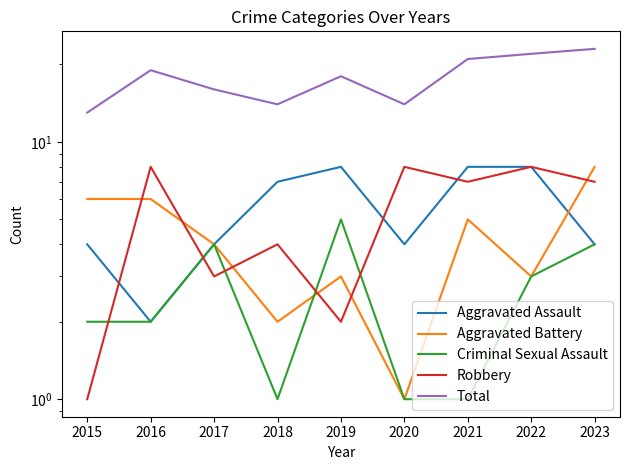

Is the value of Aggravated Assault at 2017 greater than the value of Total at 2022?

No